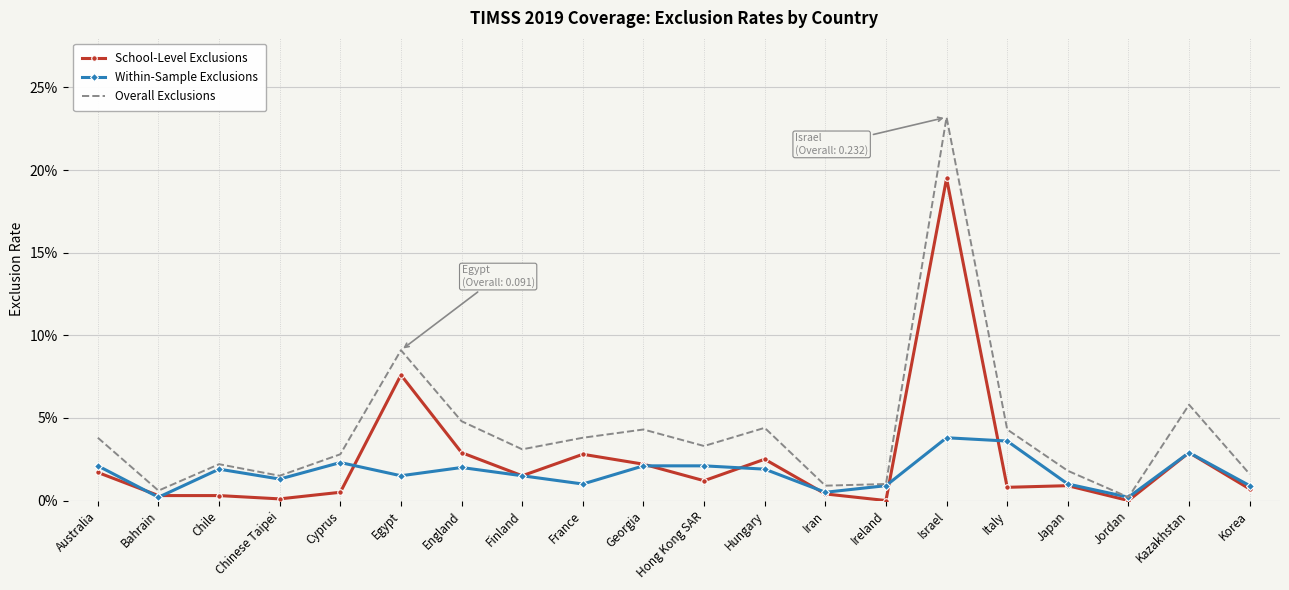

Is the value of Within-Sample Exclusions at Israel greater than the value of Overall Exclusions at France?

No